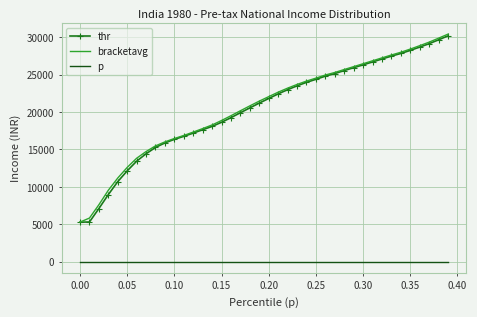

What is the highest value of the bracketavg series?

30427.0